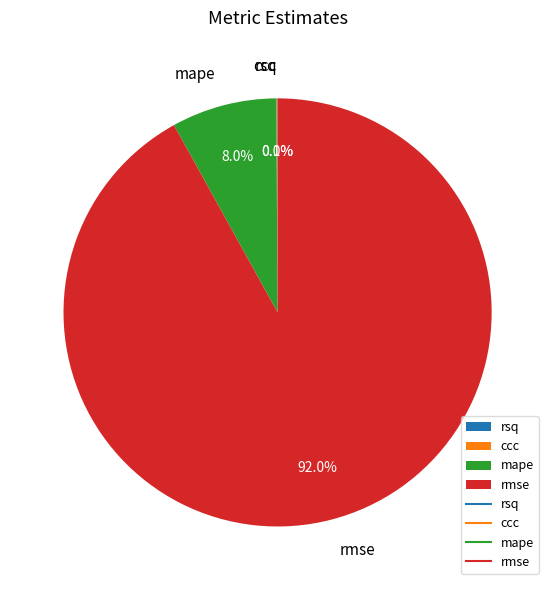

Is there a majority slice in this chart?

Yes